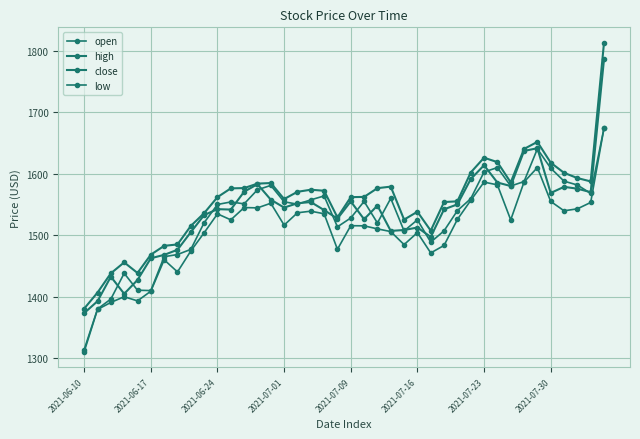

True or false: low has more than 0 points higher than both neighbors.

True